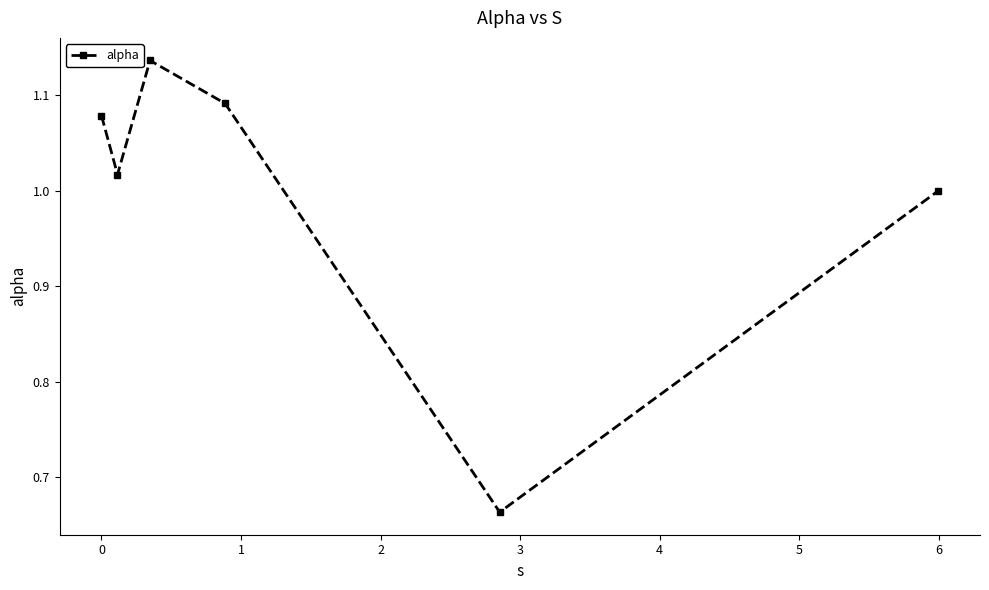

What is the difference between the maximum and minimum values?

0.5